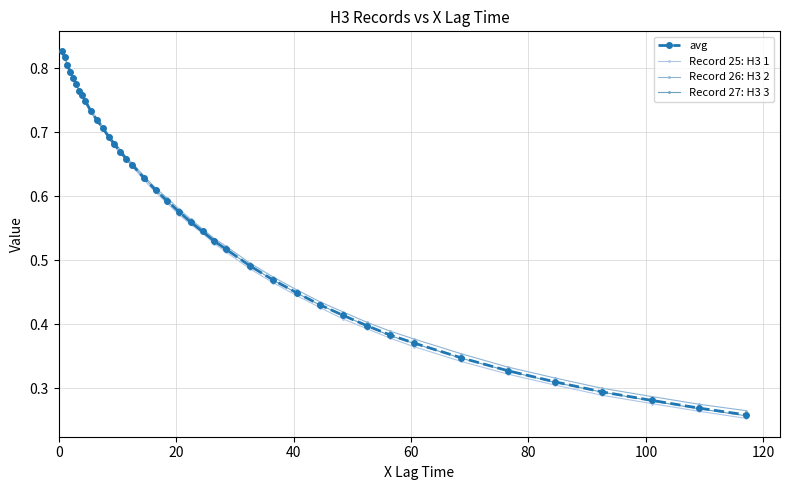

Which series has the largest range (max minus min)?

Record 25: H3 1